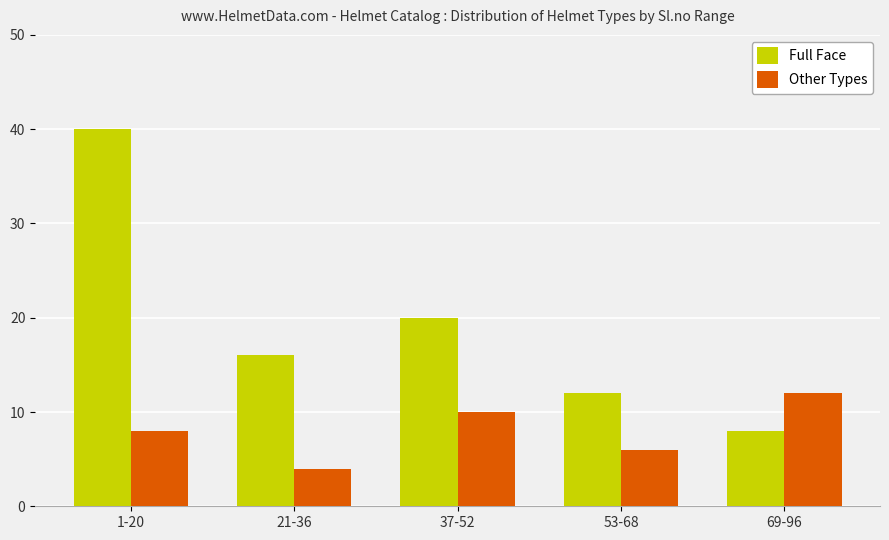

Reading left to right, what are all the values shown in this chart?

Full Face: 1-20=40	21-36=16	37-52=20	53-68=12	69-96=8
Other Types: 1-20=8	21-36=4	37-52=10	53-68=6	69-96=12